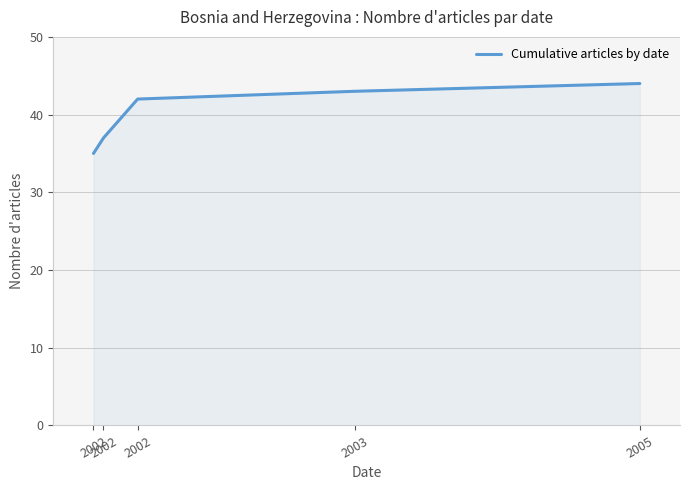

Which label corresponds to the smallest value in the chart?

2002